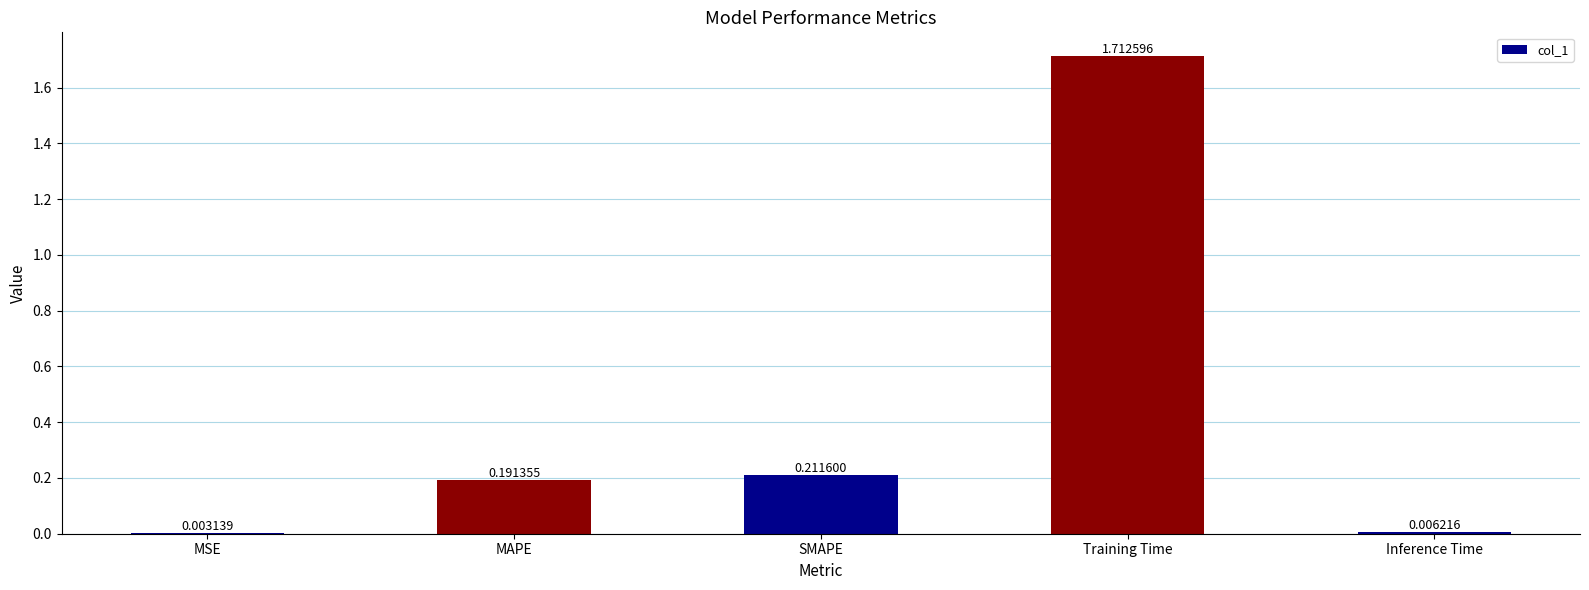

Where is the data nearest to the value 0?

MSE